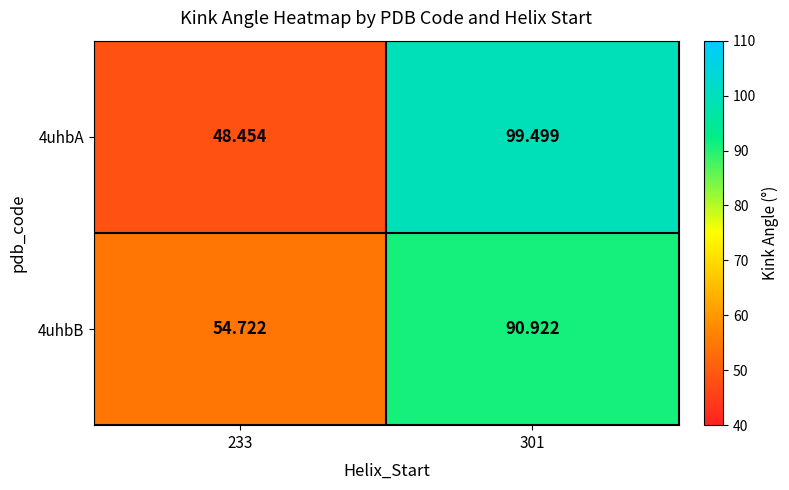

Which category has the highest value across all series?

301